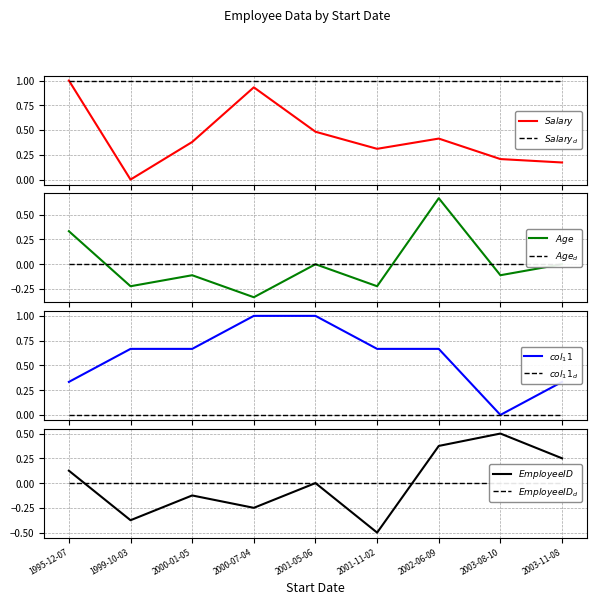

Which category has the lowest value in the EmployeeID series?

2001-11-02